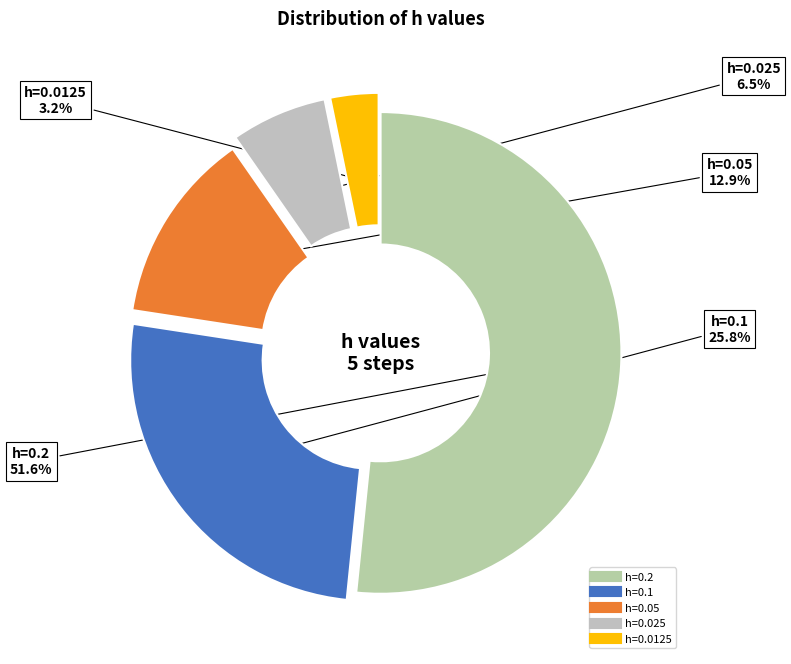

To the nearest percent, what percentage of the pie is h=0.05?

13%